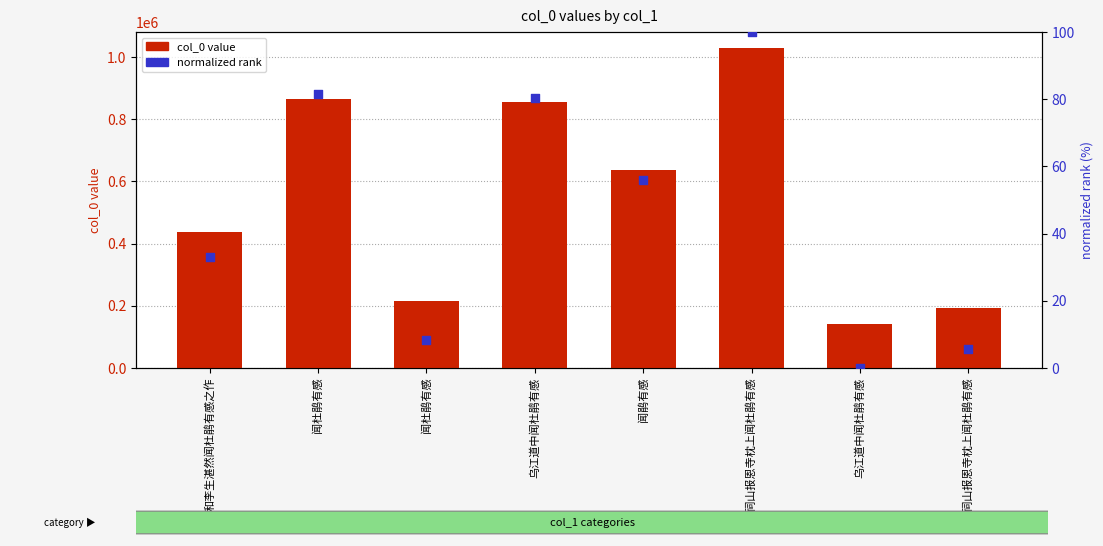

What is the total value across all series at 和李生湛然闻杜鹃有感之作?

436202.1